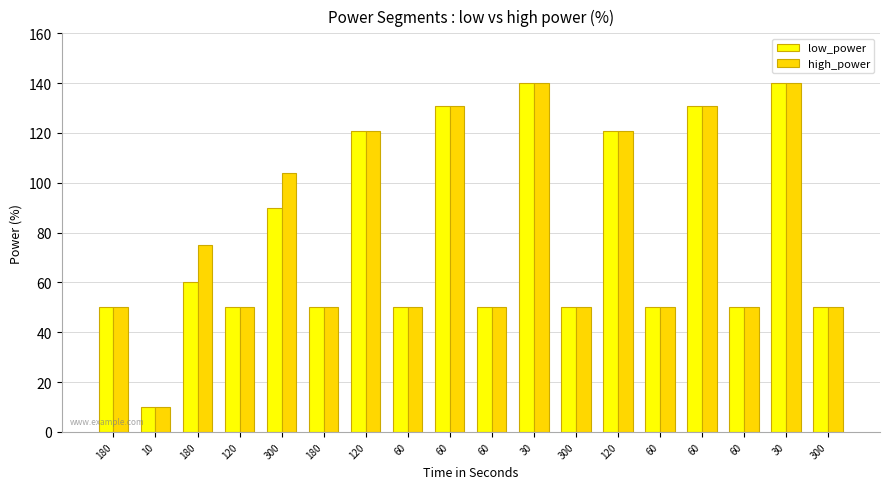

Reading left to right, what are all the values shown in this chart?

low_power: 50	10	60	50	90	50	121	50	131	50	140	50	121	50	131	50	140	50
high_power: 50	10	75	50	104	50	121	50	131	50	140	50	121	50	131	50	140	50